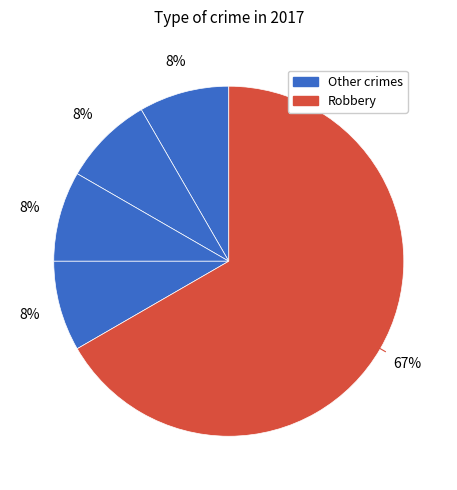

Count the number of slices in the pie.

5